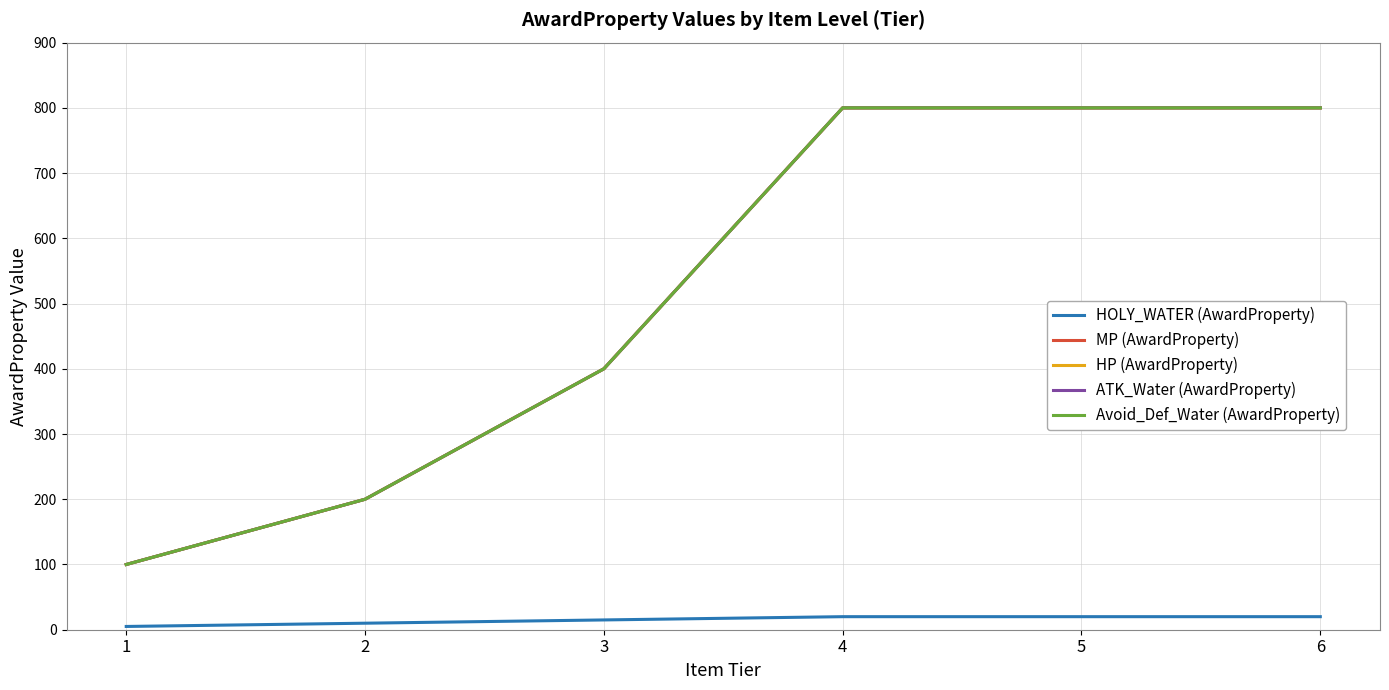

Reading left to right, extract all data points from this chart.

HOLY_WATER (AwardProperty): 5	10	15	20	20	20
MP (AwardProperty): 100	200	400	800	800	800
HP (AwardProperty): 100	200	400	800	800	800
ATK_Water (AwardProperty): 100	200	400	800	800	800
Avoid_Def_Water (AwardProperty): 100	200	400	800	800	800